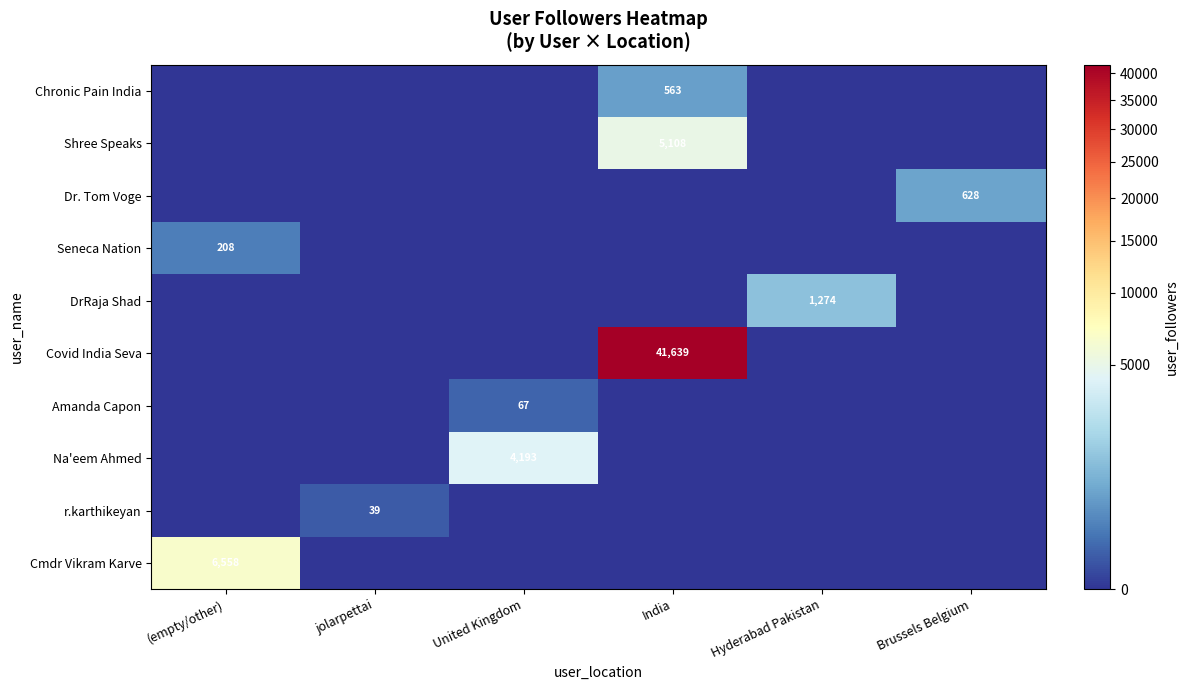

The r.karthikeyan series shows 25 at jolarpettai. True or false?

False